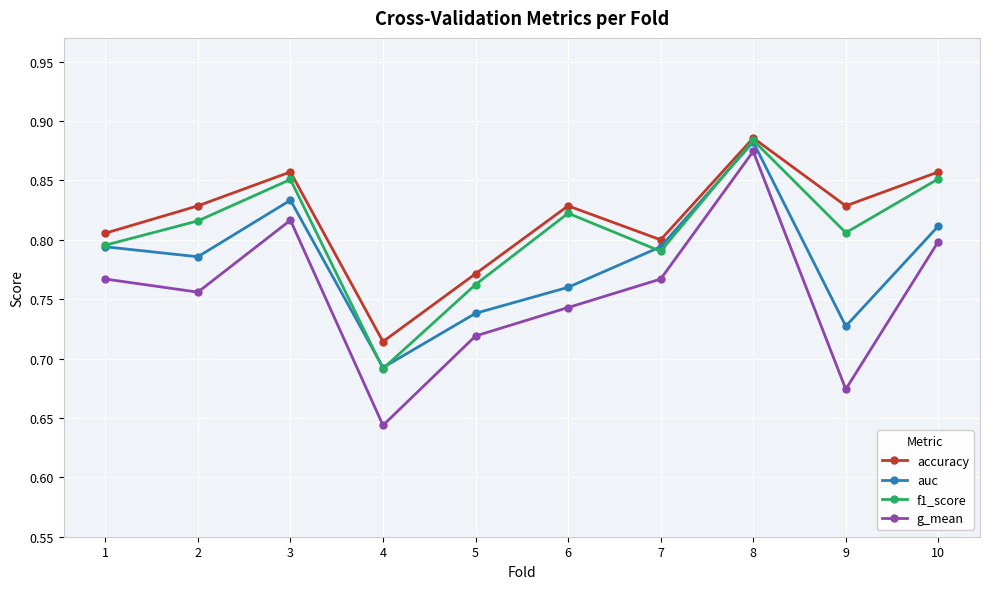

List the series in order of their overall mean, lowest first.

g_mean, auc, f1_score, accuracy